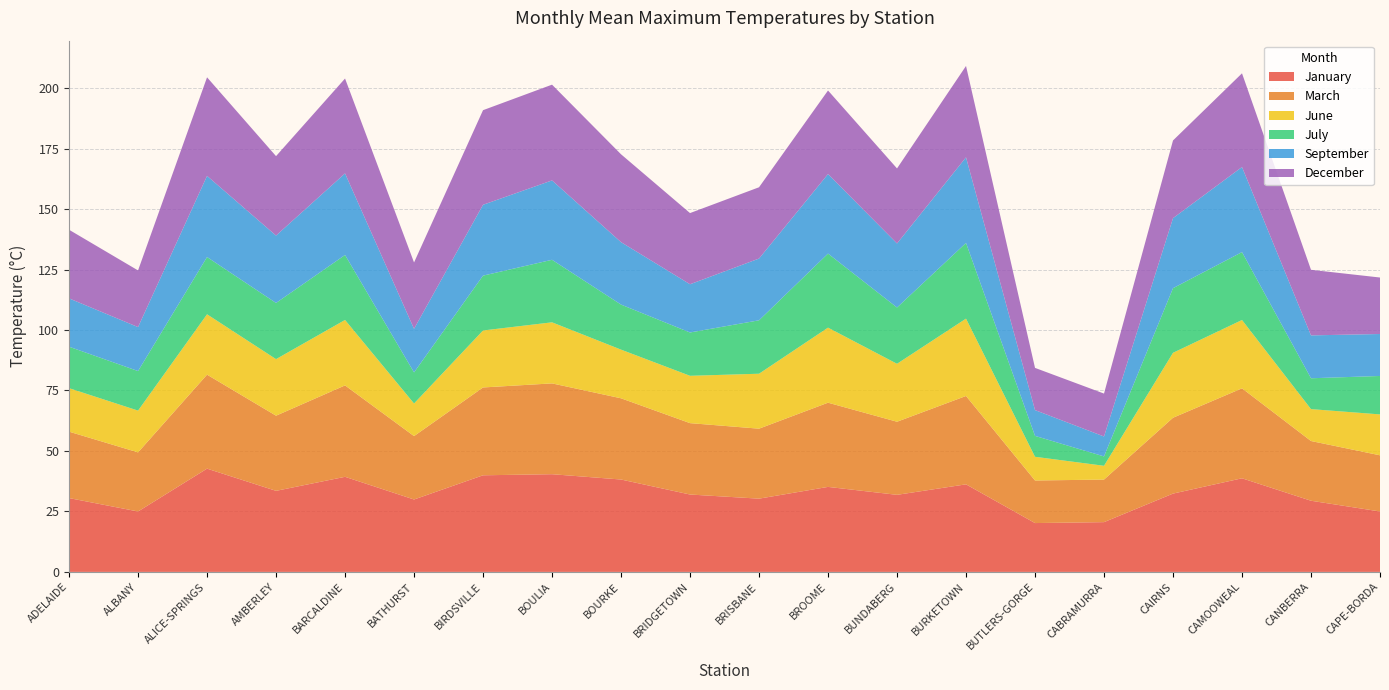

Reading left to right, extract all data points from this chart.

January: ADELAIDE=30.5	ALBANY=25.0	ALICE-SPRINGS=42.7	AMBERLEY=33.5	BARCALDINE=39.3	BATHURST=29.9	BIRDSVILLE=39.9	BOULIA=40.4	BOURKE=38.2	BRIDGETOWN=32.0	BRISBANE=30.3	BROOME=35.1	BUNDABERG=31.9	BURKETOWN=36.2	BUTLERS-GORGE=20.2	CABRAMURRA=20.6	CAIRNS=32.4	CAMOOWEAL=38.7	CANBERRA=29.4	CAPE-BORDA=25.0
March: ADELAIDE=27.5	ALBANY=24.4	ALICE-SPRINGS=38.9	AMBERLEY=31.1	BARCALDINE=37.8	BATHURST=26.2	BIRDSVILLE=36.3	BOULIA=37.5	BOURKE=33.6	BRIDGETOWN=29.5	BRISBANE=28.9	BROOME=34.8	BUNDABERG=30.2	BURKETOWN=36.5	BUTLERS-GORGE=17.6	CABRAMURRA=17.6	CAIRNS=31.4	CAMOOWEAL=37.2	CANBERRA=24.7	CAPE-BORDA=23.2
June: ADELAIDE=18.0	ALBANY=17.3	ALICE-SPRINGS=25.0	AMBERLEY=23.4	BARCALDINE=27.1	BATHURST=13.5	BIRDSVILLE=23.6	BOULIA=25.2	BOURKE=20.1	BRIDGETOWN=19.6	BRISBANE=22.7	BROOME=31.0	BUNDABERG=24.0	BURKETOWN=32.0	BUTLERS-GORGE=9.8	CABRAMURRA=5.7	CAIRNS=26.9	CAMOOWEAL=28.2	CANBERRA=13.2	CAPE-BORDA=16.9
July: ADELAIDE=17.1	ALBANY=16.4	ALICE-SPRINGS=23.7	AMBERLEY=23.2	BARCALDINE=26.9	BATHURST=12.8	BIRDSVILLE=22.7	BOULIA=25.9	BOURKE=18.6	BRIDGETOWN=17.9	BRISBANE=22.1	BROOME=30.6	BUNDABERG=23.3	BURKETOWN=31.3	BUTLERS-GORGE=8.6	CABRAMURRA=3.9	CAIRNS=26.7	CAMOOWEAL=28.1	CANBERRA=12.8	CAPE-BORDA=15.9
September: ADELAIDE=20.0	ALBANY=18.2	ALICE-SPRINGS=33.6	AMBERLEY=27.9	BARCALDINE=33.7	BATHURST=18.0	BIRDSVILLE=29.3	BOULIA=32.8	BOURKE=25.8	BRIDGETOWN=19.9	BRISBANE=25.5	BROOME=32.9	BUNDABERG=26.5	BURKETOWN=35.4	BUTLERS-GORGE=10.7	CABRAMURRA=8.2	CAIRNS=28.9	CAMOOWEAL=35.2	CANBERRA=17.7	CAPE-BORDA=17.4
December: ADELAIDE=28.4	ALBANY=23.4	ALICE-SPRINGS=40.8	AMBERLEY=32.8	BARCALDINE=39.2	BATHURST=27.4	BIRDSVILLE=39.1	BOULIA=39.6	BOURKE=36.3	BRIDGETOWN=29.4	BRISBANE=29.5	BROOME=34.5	BUNDABERG=31.0	BURKETOWN=37.8	BUTLERS-GORGE=17.4	CABRAMURRA=17.7	CAIRNS=32.1	CAMOOWEAL=38.7	CANBERRA=27.1	CAPE-BORDA=23.4